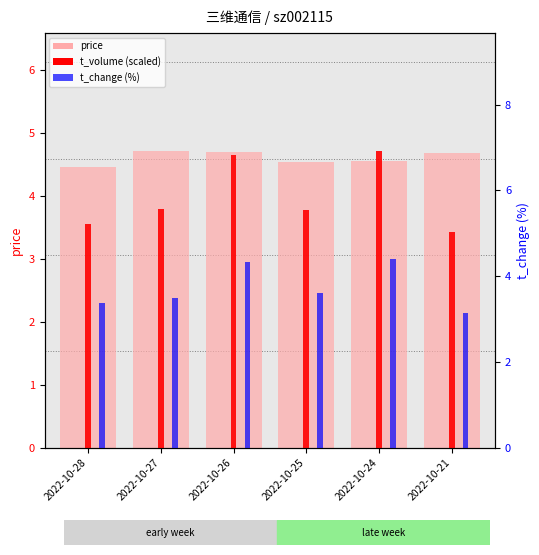

Which series has the largest total across all categories?

price